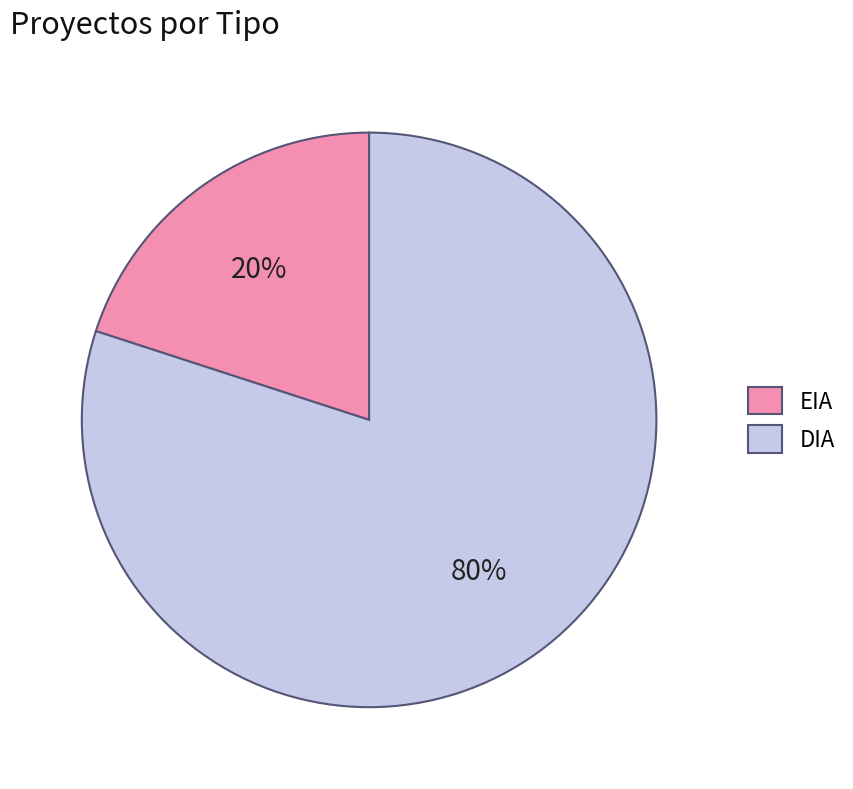

Which slice is the smallest?

EIA